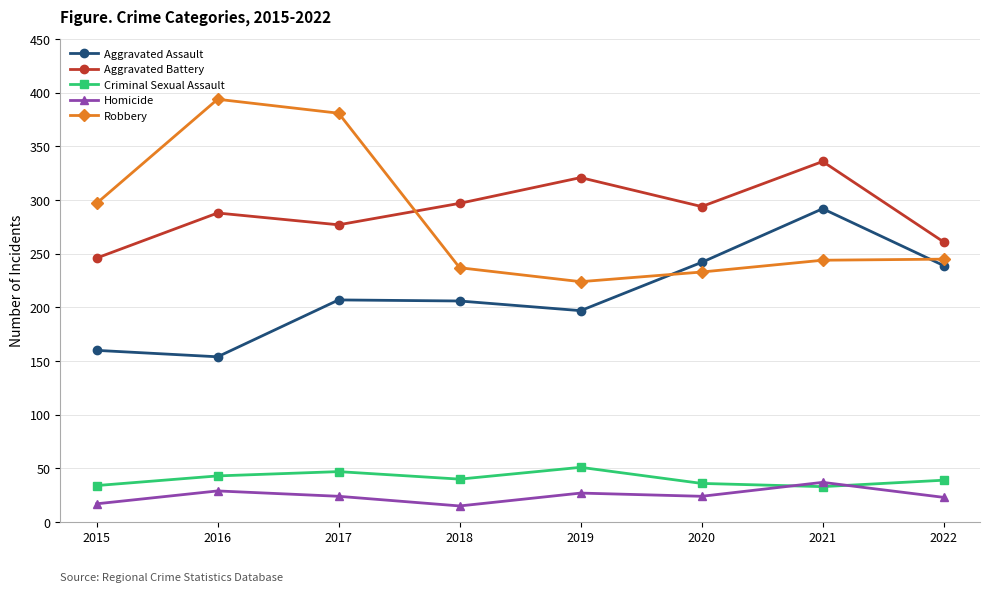

Where do Robbery and Aggravated Battery first cross each other?

2017 and 2018